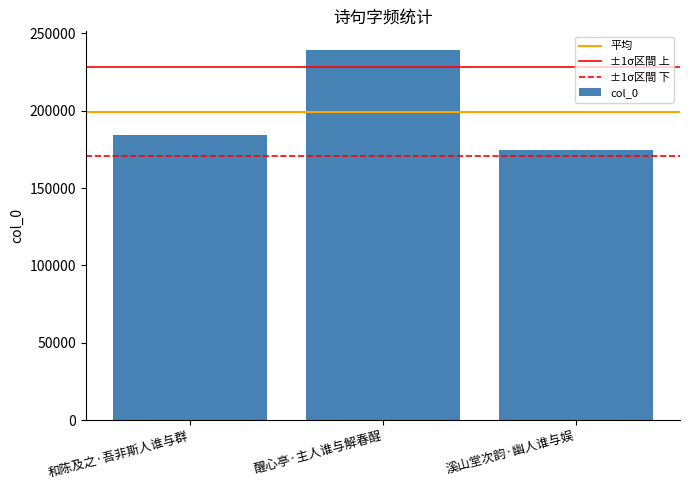

What is the label of the 3rd bar from the left?

溪山堂次韵·幽人谁与娱